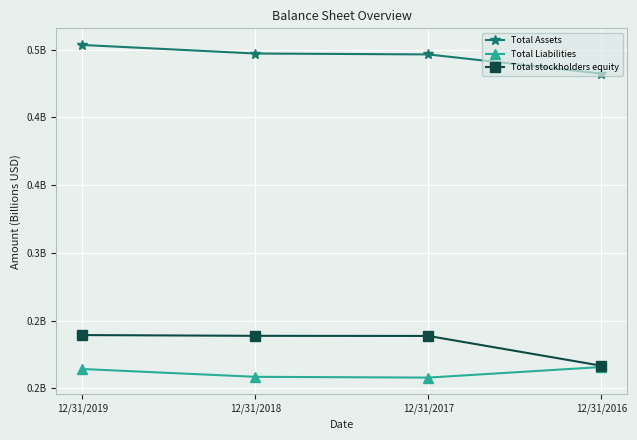

What is the minimum value shown in the chart?

0.2